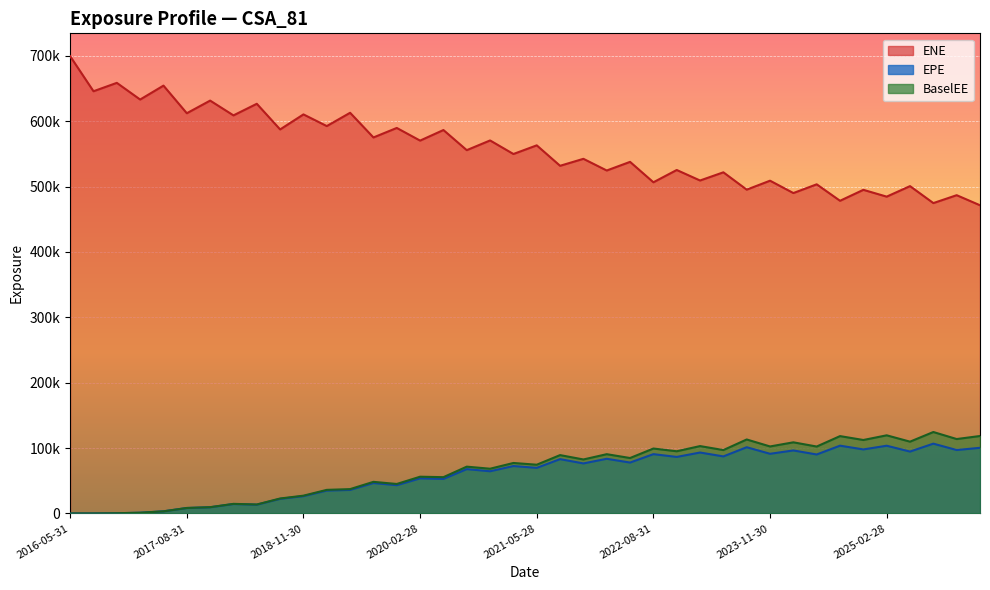

Reading left to right, list all the values displayed in this chart.

EPE: 0.0	0.0	336.3	1074.3	3214.0	8285.1	9441.9	14392.5	13397.4	22319.1	26446.3	34963.3	35958.9	46522.7	43213.5	53654.0	52787.1	67802.4	64524.2	72522.5	69718.2	83077.0	76505.7	83605.1	77828.4	90700.1	86452.3	93183.6	87246.4	101287.0	91255.4	96376.0	90190.8	103678.0	97928.2	103594.0	94653.4	106770.0	97008.5	100406.0
ENE: 699553.0	645930.0	658758.0	633247.0	654539.0	612283.0	631625.0	609006.0	626745.0	587496.0	610502.0	592643.0	612987.0	575236.0	589782.0	570412.0	586600.0	555801.0	570658.0	549908.0	563164.0	531875.0	542545.0	524663.0	537887.0	506651.0	525453.0	509376.0	521902.0	495385.0	509088.0	490173.0	503537.0	478347.0	495107.0	484687.0	500775.0	474825.0	486903.0	471493.0
BaselEE: 0.0	0.0	337.7	1081.2	3243.1	8383.1	9581.4	14647.5	13675.1	22861.7	27183.8	36062.6	37220.4	48340.9	45076.4	56183.9	55490.3	71574.8	68411.8	77206.6	74535.1	89248.9	82574.2	90654.6	84790.4	99310.1	95130.1	103042.0	96961.7	113160.0	102486.0	108802.0	102357.0	118312.0	112367.0	119524.0	109810.0	124567.0	113818.0	118471.0